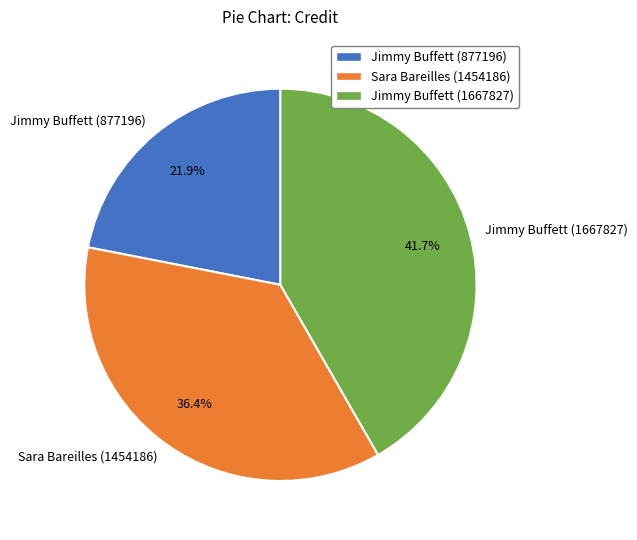

The Sara Bareilles (1454186) slice represents 36% of the pie. True or false?

True